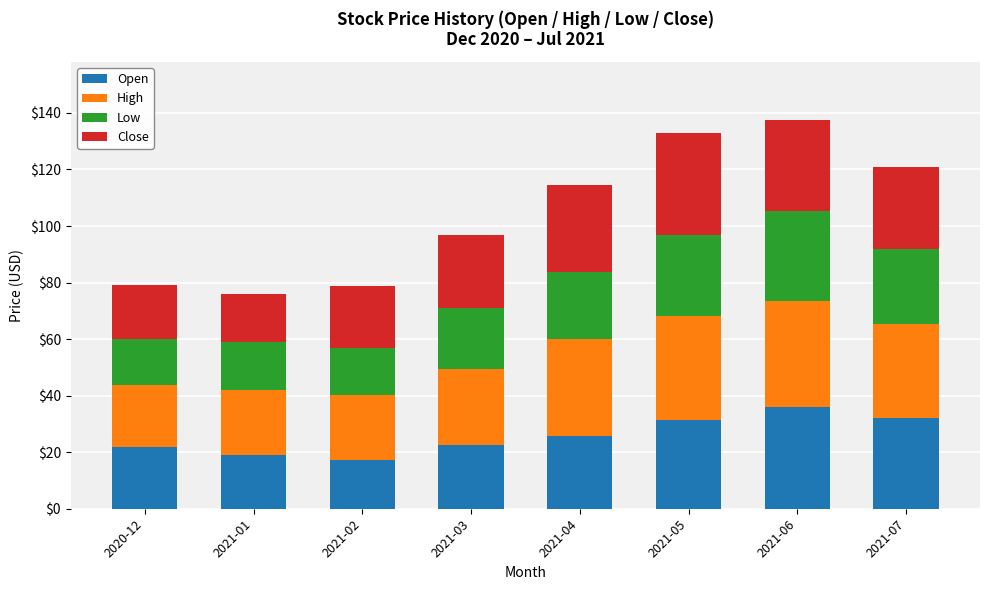

What is the total value across all series at 2021-05?

133.0